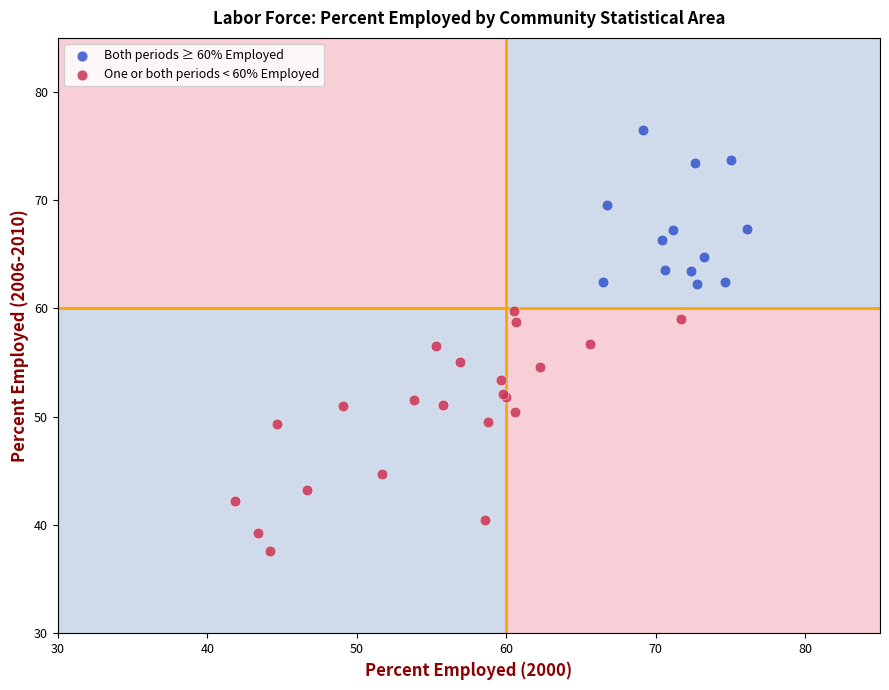

Which series has the widest spread of Y values?

One or both periods < 60% Employed